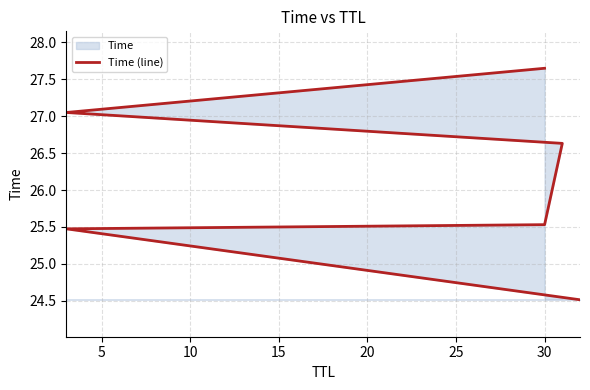

The chart shows a value of 45.9 at 30. True or false?

False